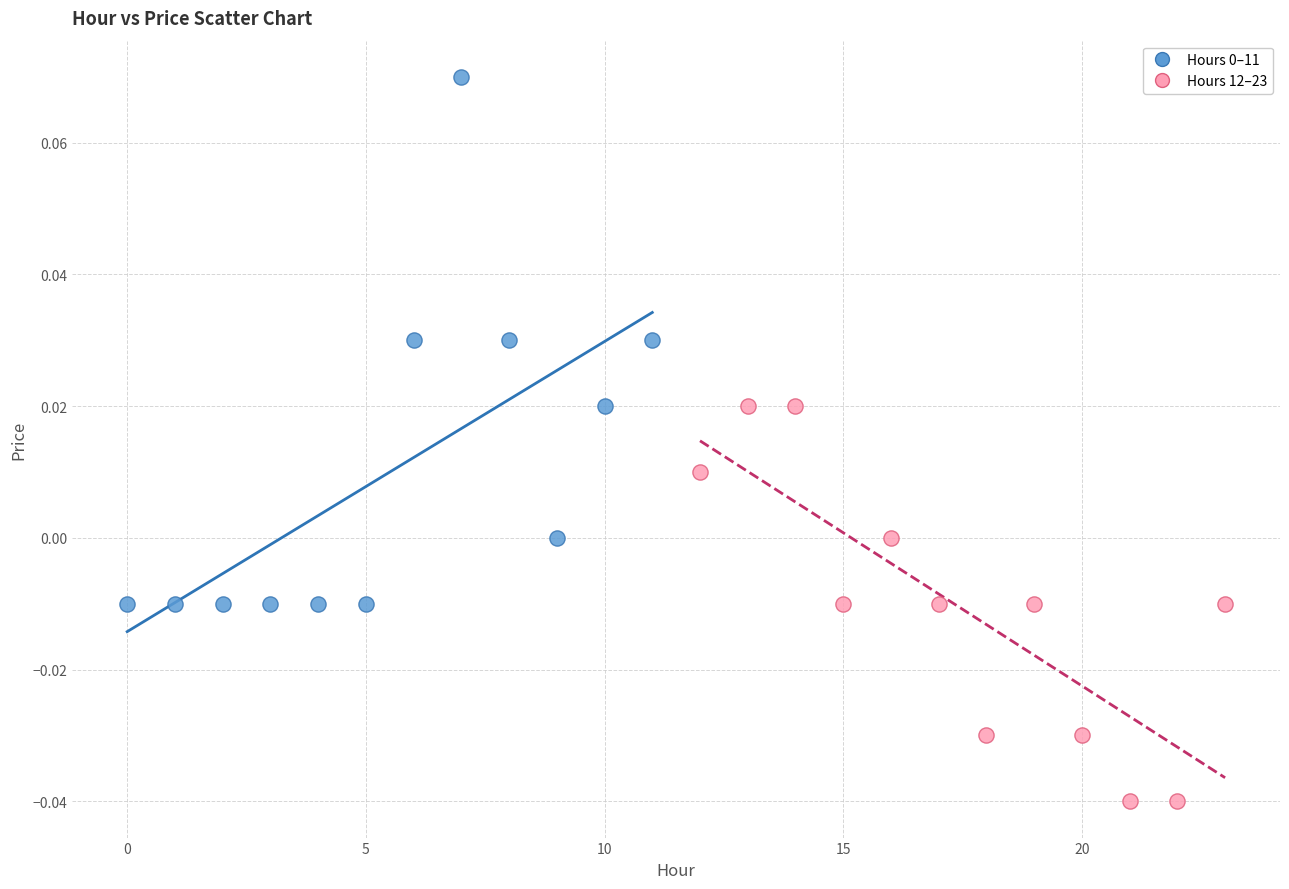

Which series reaches the minimum Y coordinate?

Hours 12–23